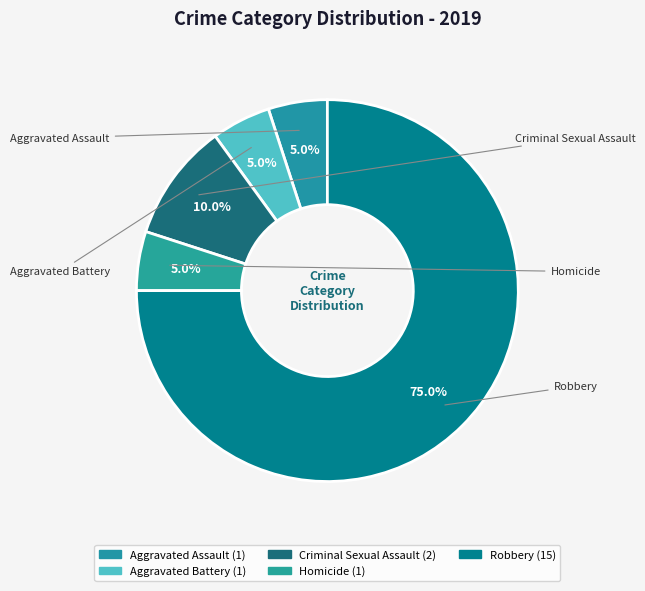

To the nearest percent, what portion does Robbery represent?

75%